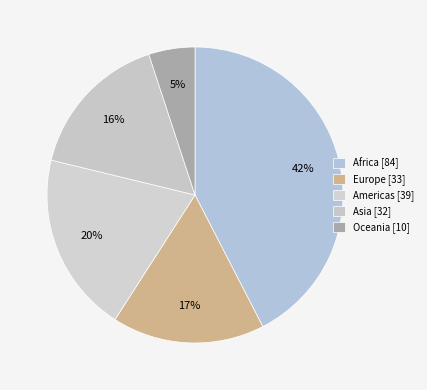

How many segments does this pie chart have?

5